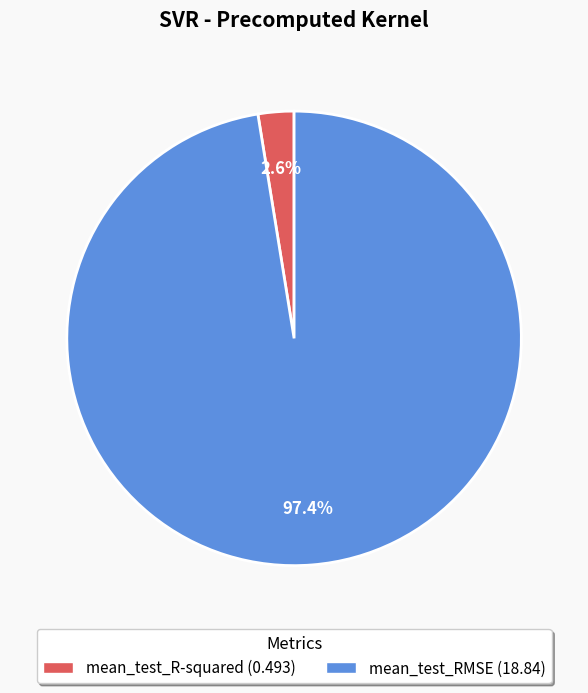

Is mean_test_RMSE the majority of the pie?

Yes